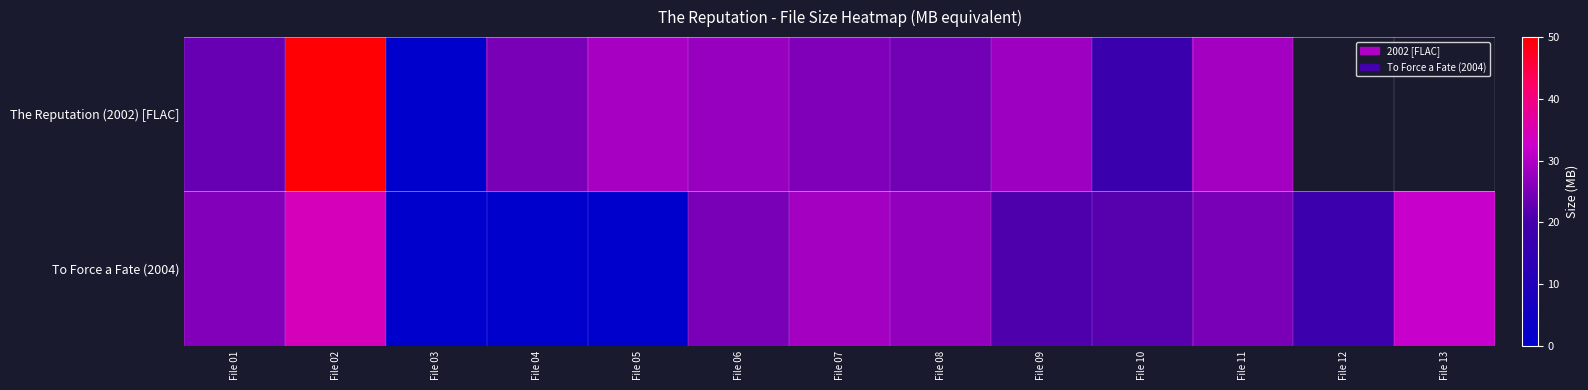

At which label does The Reputation (2002) [FLAC] reach its minimum?

File 03